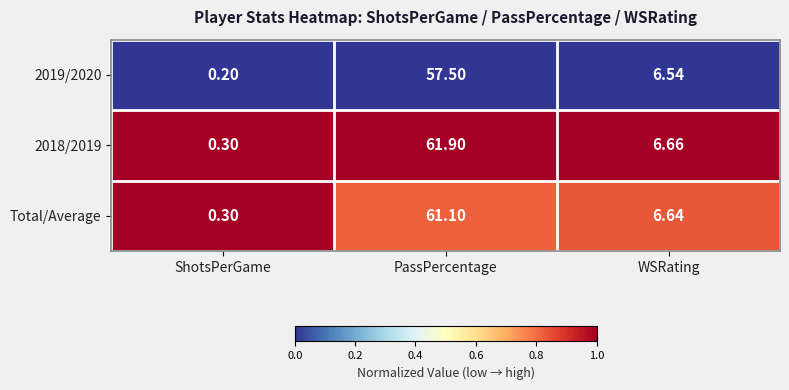

List the labels in order of 2019/2020 value, largest first.

PassPercentage, WSRating, ShotsPerGame